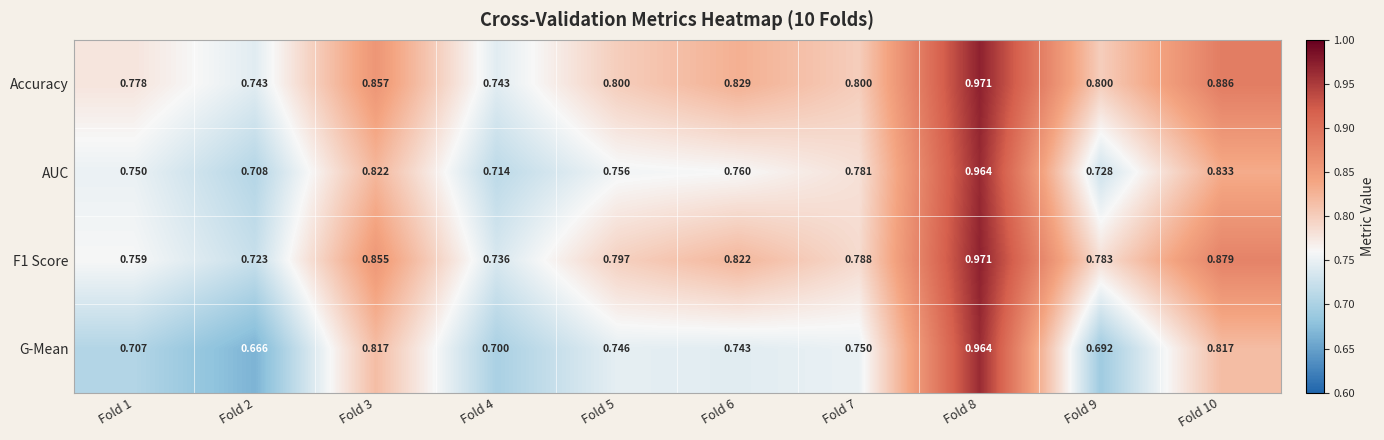

Which series has the largest total across all categories?

Accuracy